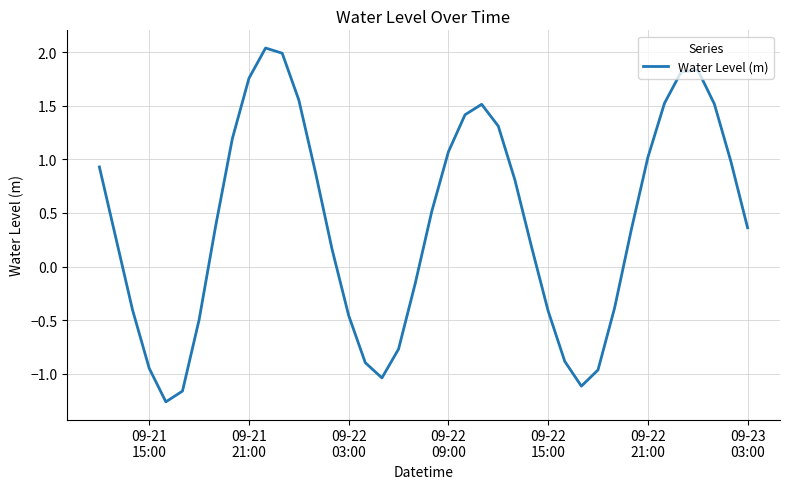

Count the number of values greater than 0.

25